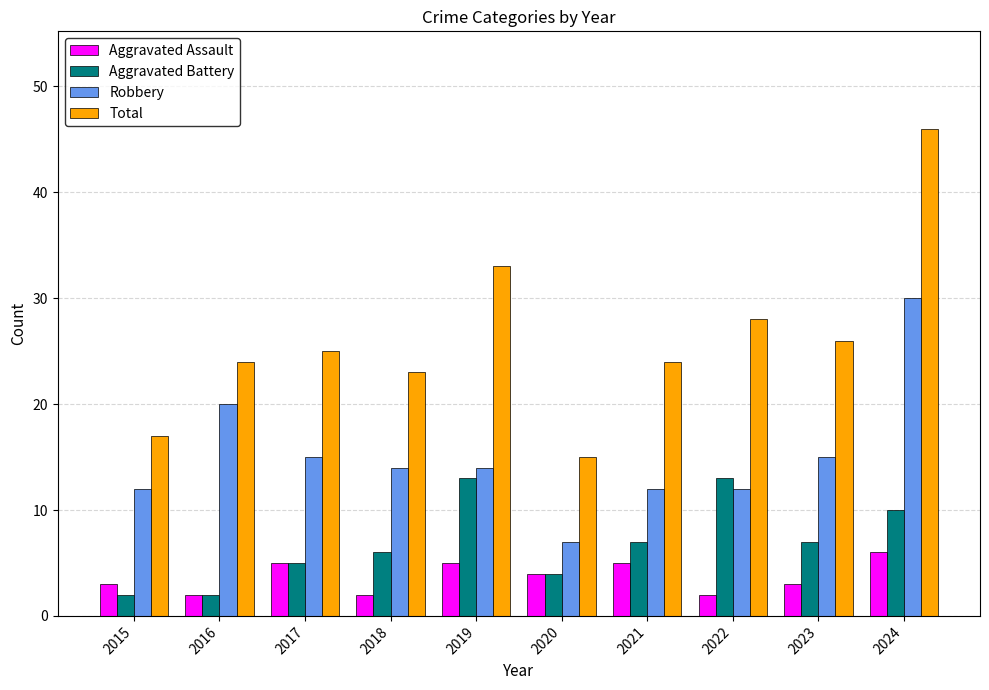

Count the number of categories in the chart.

10